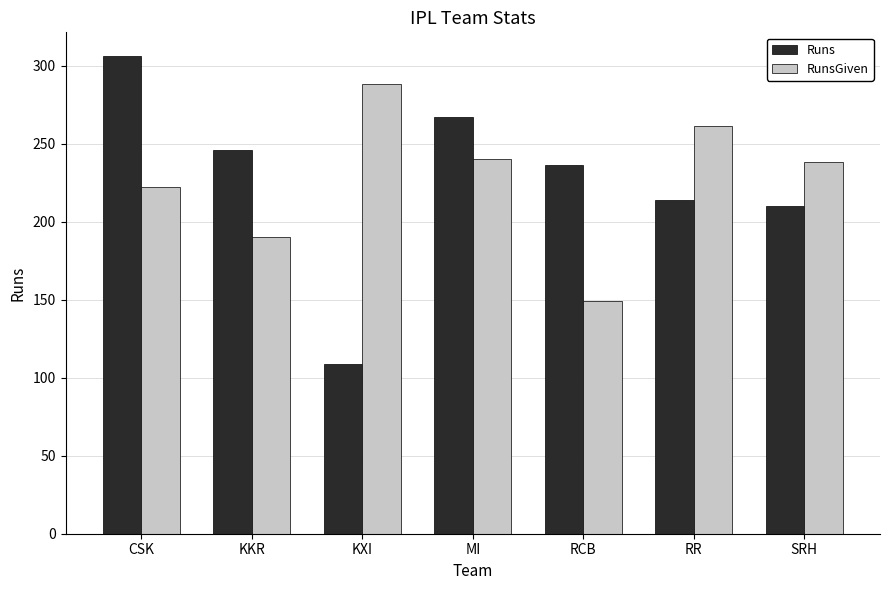

What is the label of the 3rd bar from the left?

KXI